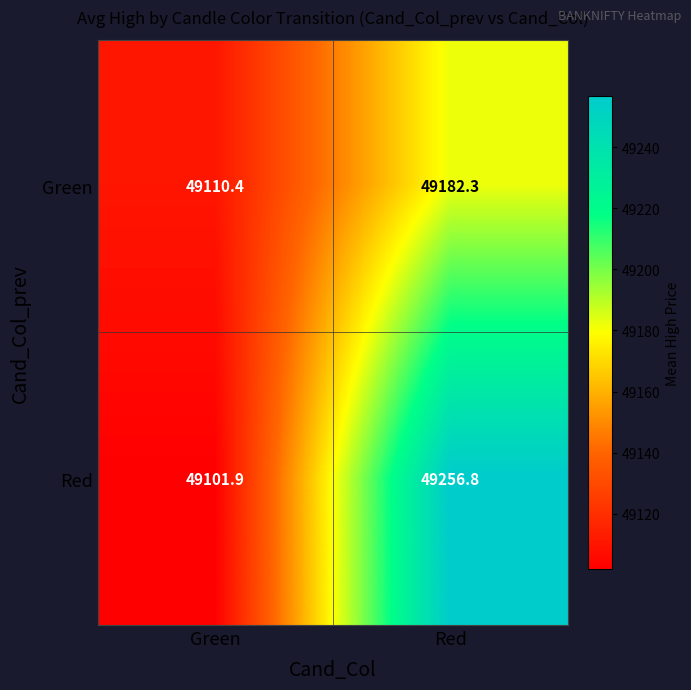

Where does the Red series first go above 49256?

Red